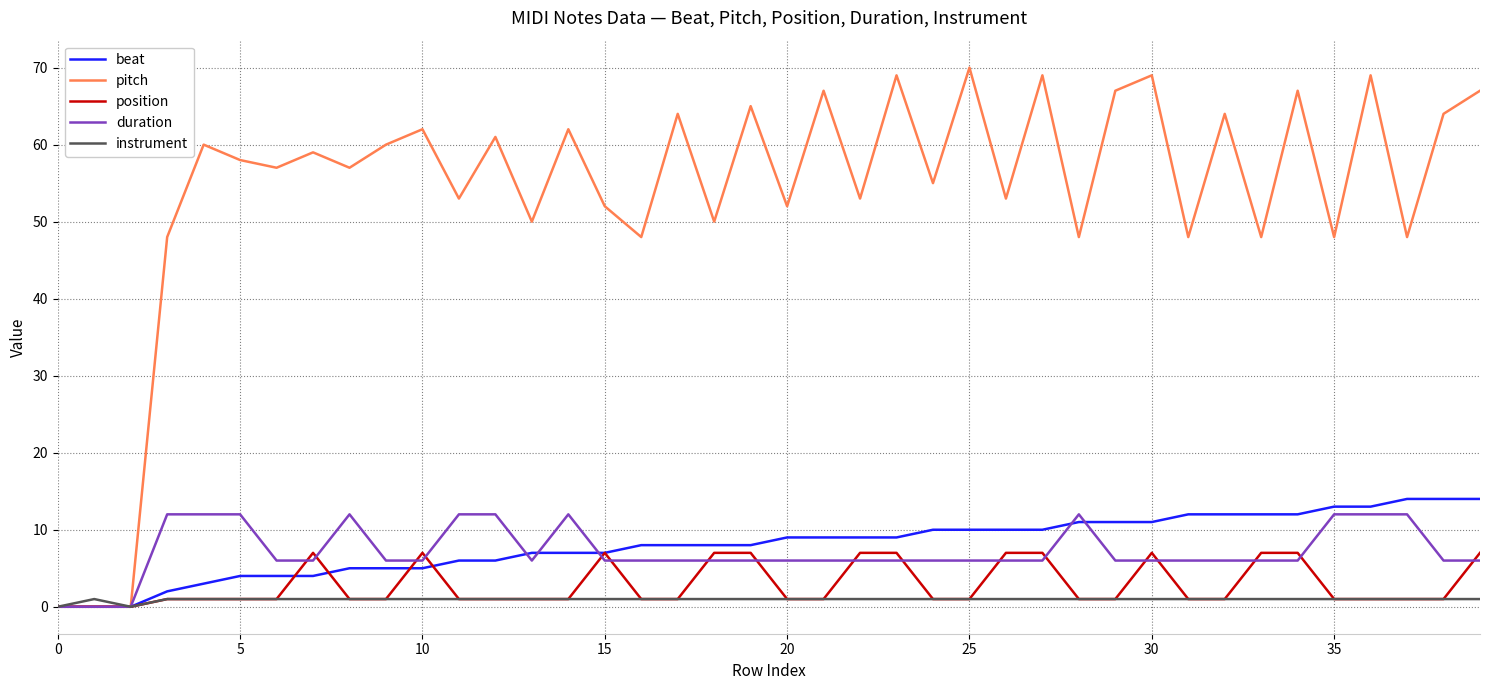

What is the sum of all instrument values?

38